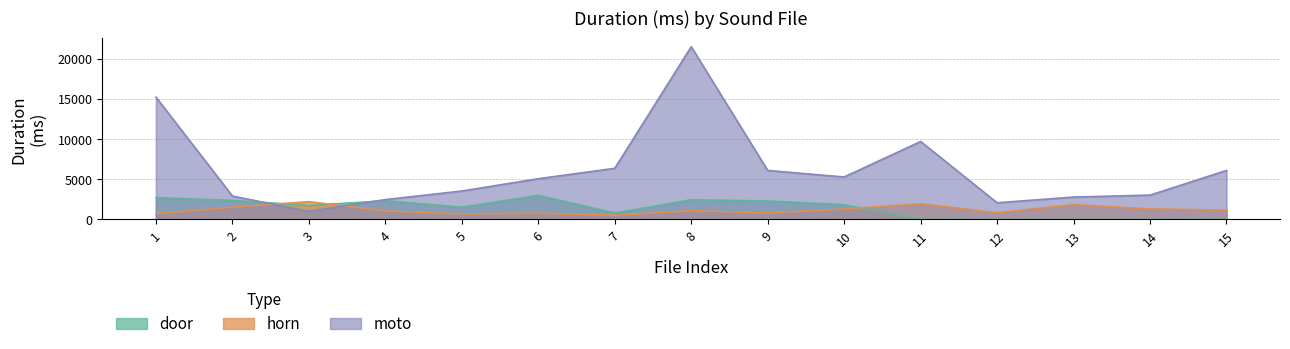

Count the number of categories in the chart.

15